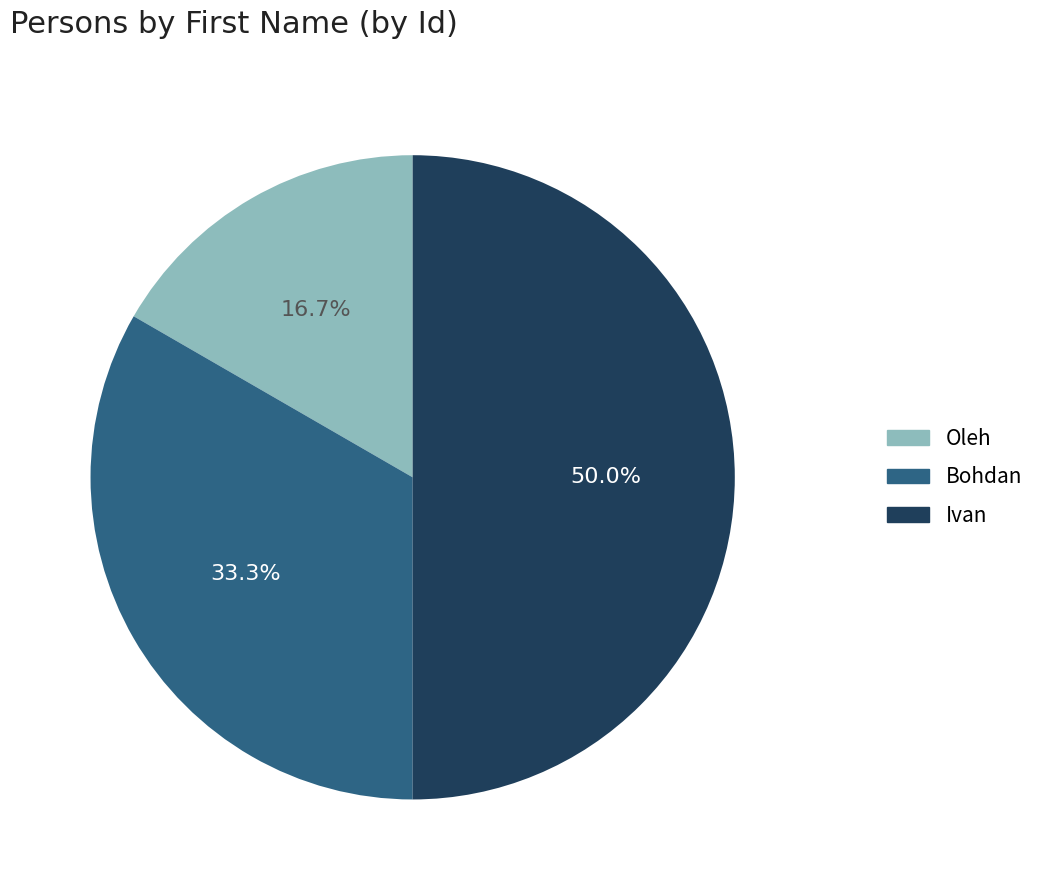

To the nearest percent, what is the difference between the Bohdan and Oleh slice percentages?

17%